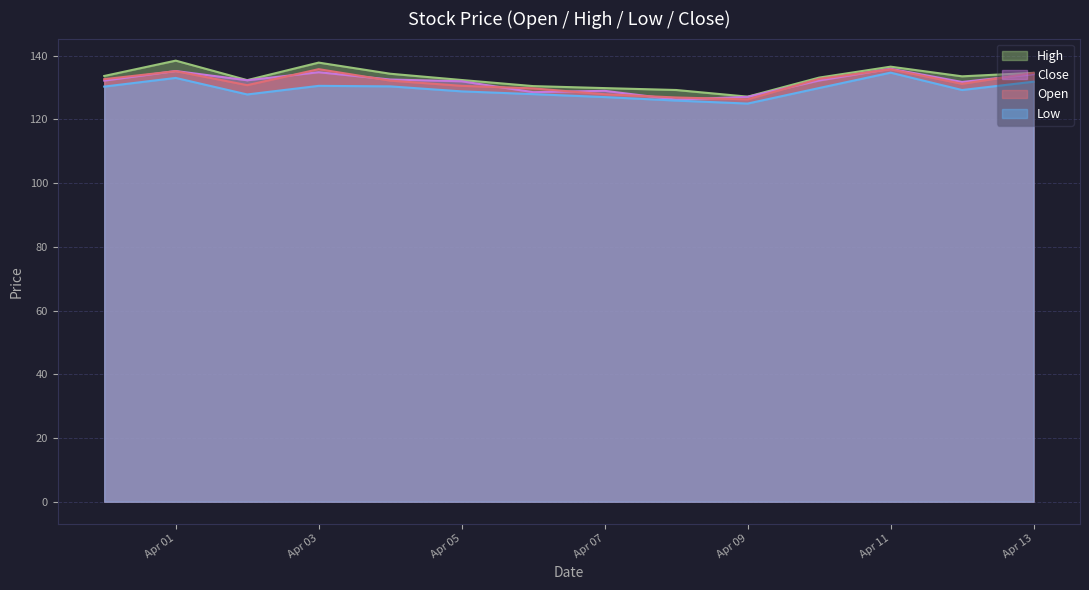

True or false: High and Close intersect in this chart.

False